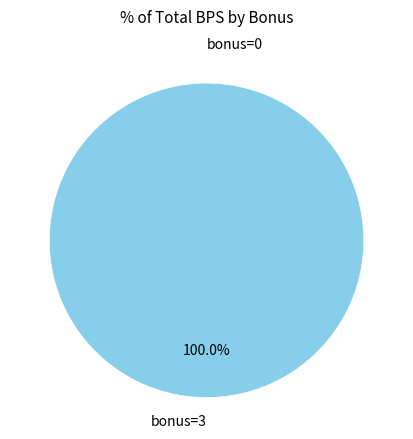

Do 3 and 0 together represent more than half of the pie?

Yes